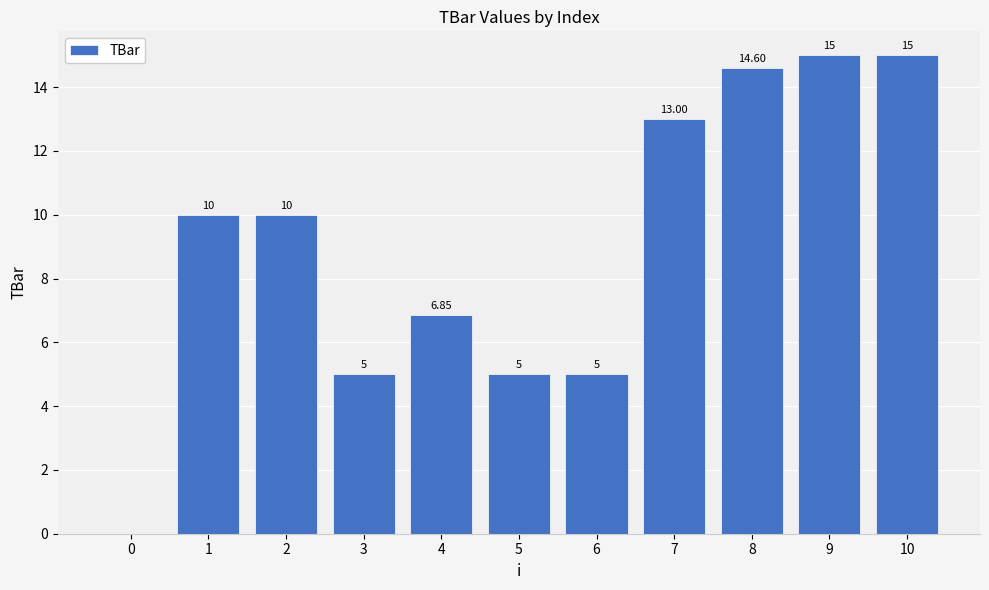

Are the bars grouped side by side (vs. stacked)?

No